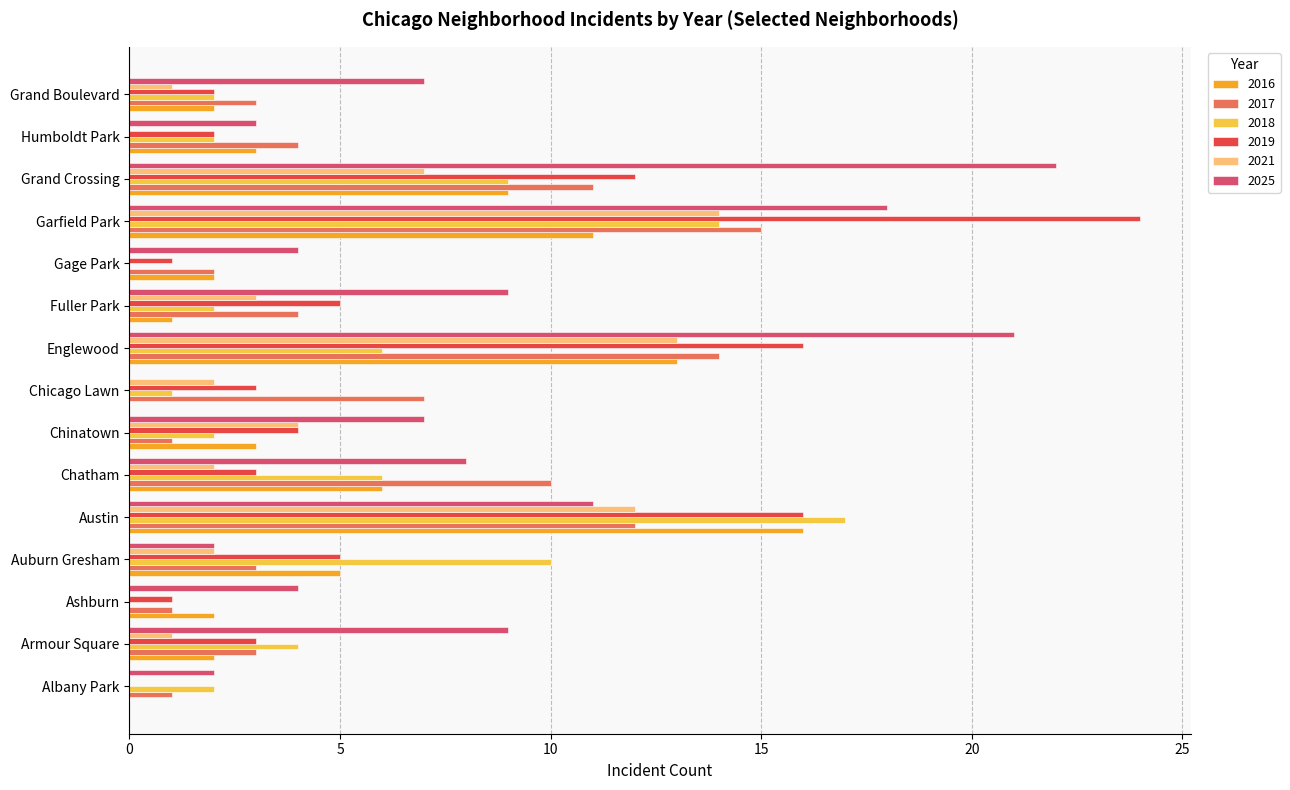

What are all the series names shown in the legend?

2016, 2017, 2018, 2019, 2021, 2025